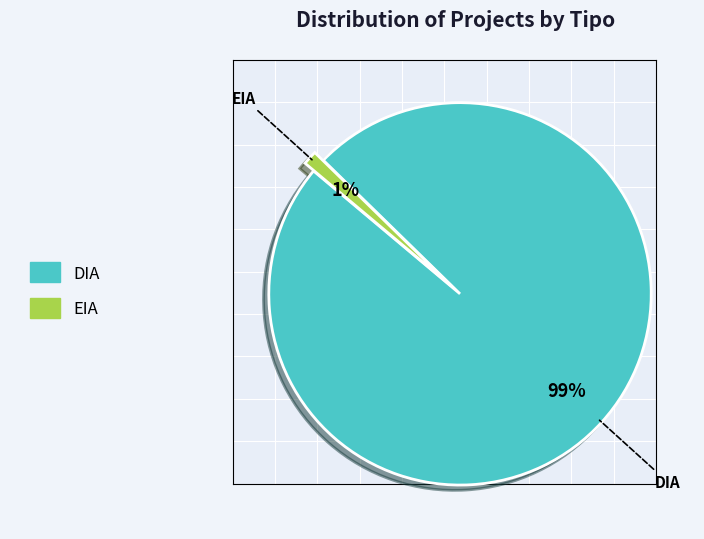

To the nearest percent, what portion does DIA represent?

99%